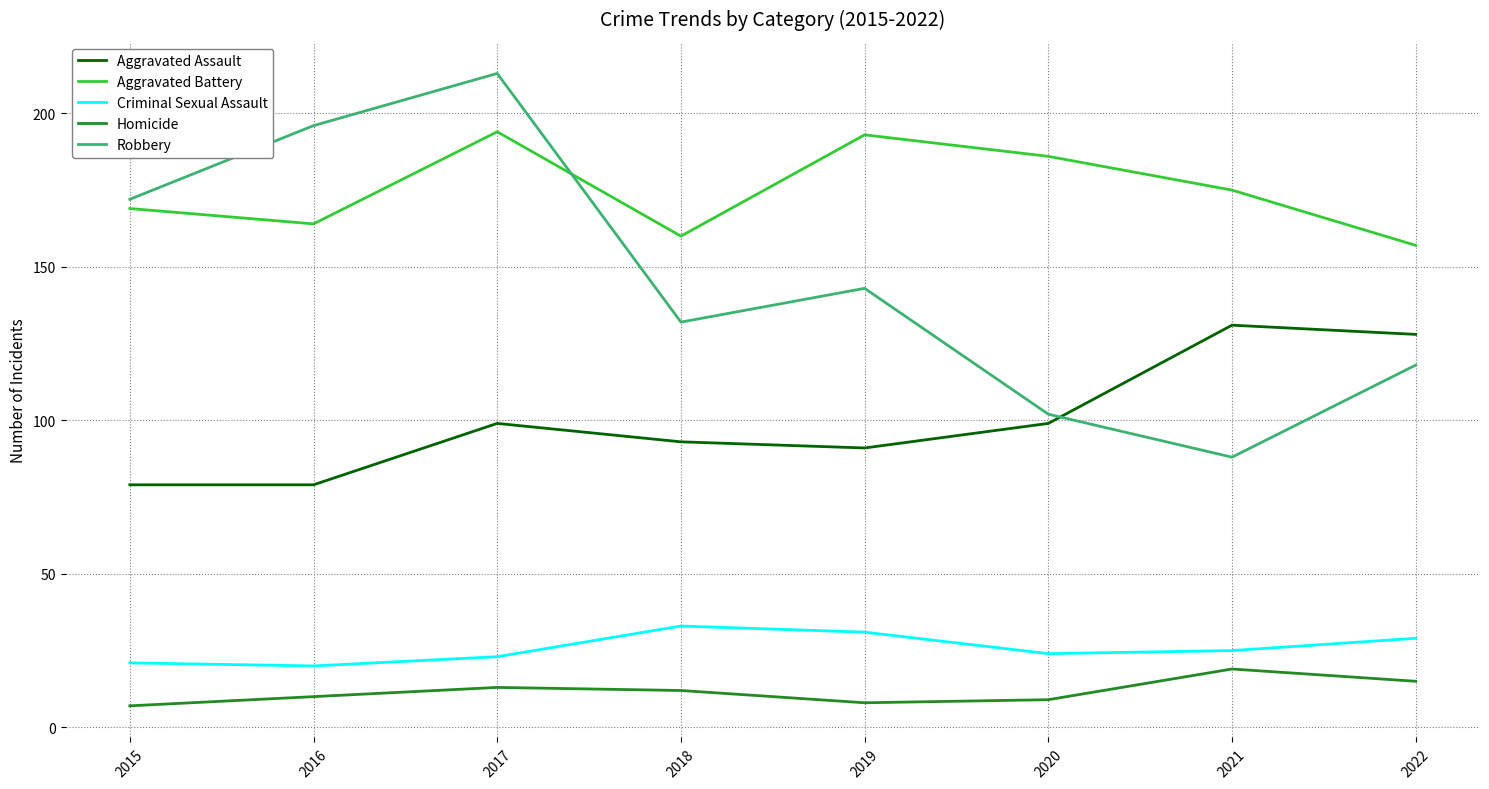

Which series has the largest total across all categories?

Aggravated Battery